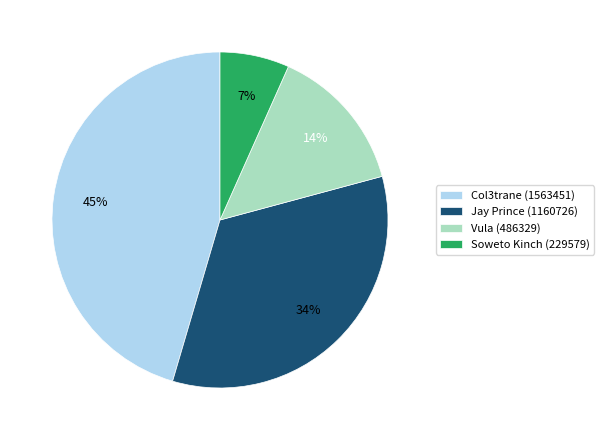

How many segments does this pie chart have?

4